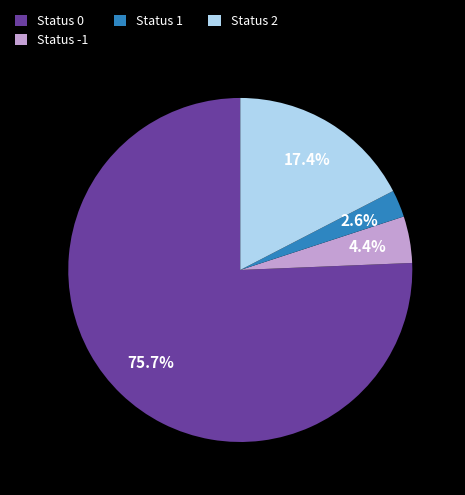

Is the sum of Status 0 and Status 1 greater than half?

Yes